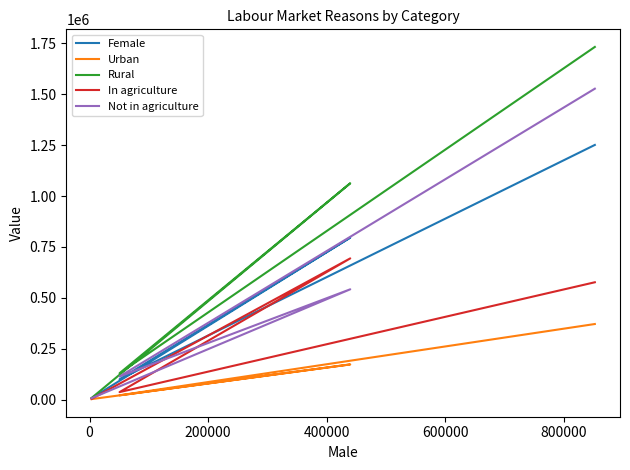

Which series has the largest total across all categories?

Rural